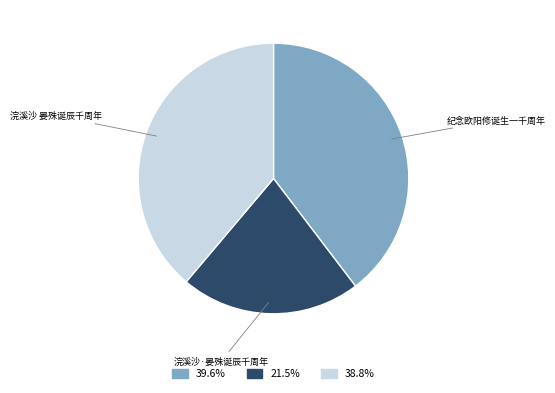

Which category has the smallest portion of the pie?

浣溪沙·晏殊诞辰千周年